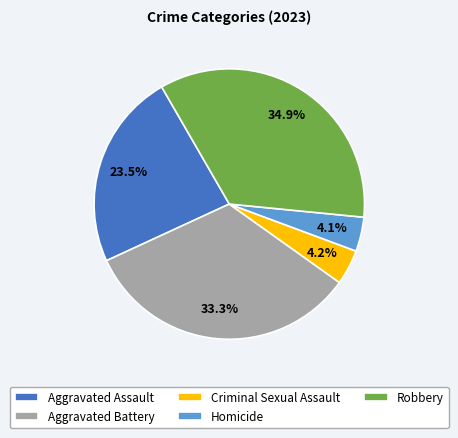

Does Aggravated Battery account for over 50% of the chart?

No